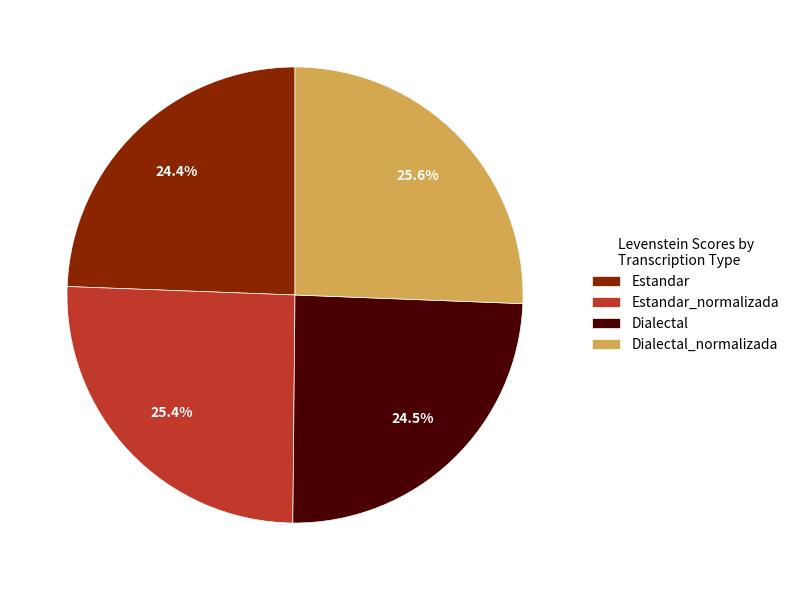

Is Estandar_normalizada the majority of the pie?

No